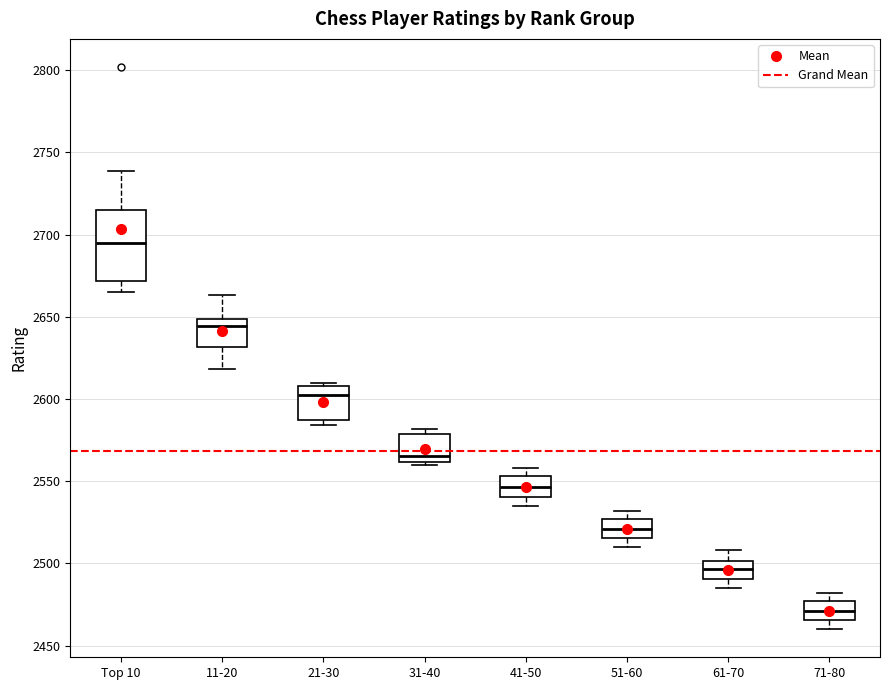

Comparing the boxes themselves (not the whiskers), which one is the tallest?

Top 10